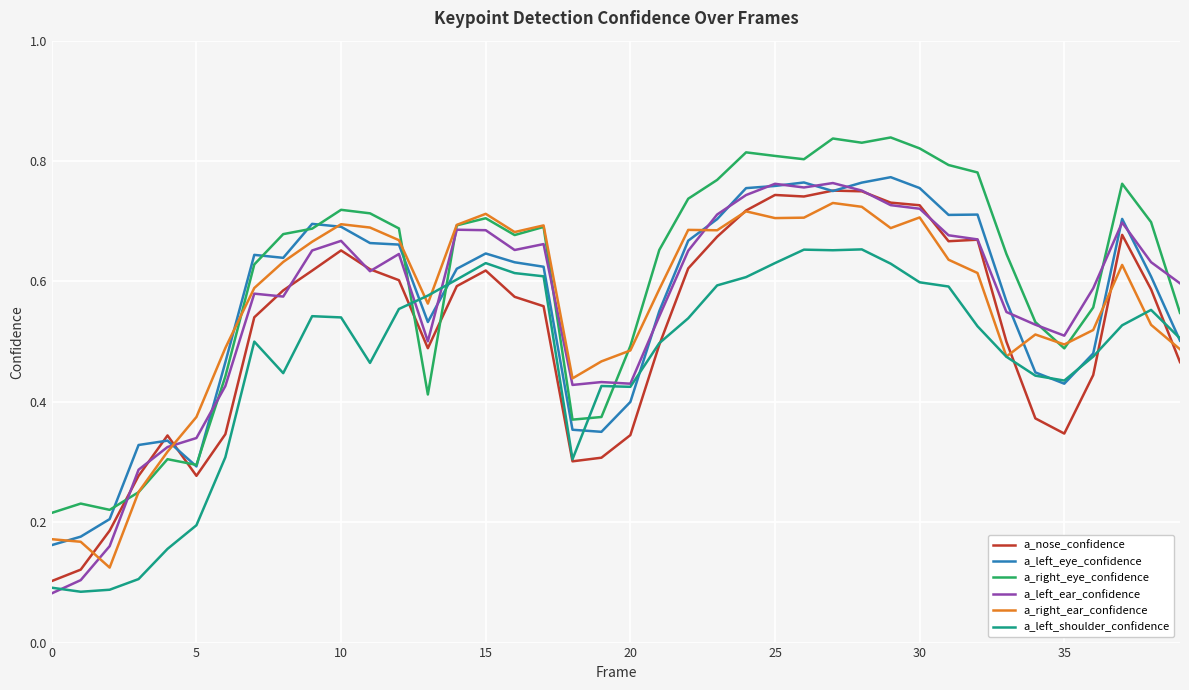

True or false: a_nose_confidence and a_right_ear_confidence intersect in this chart.

True